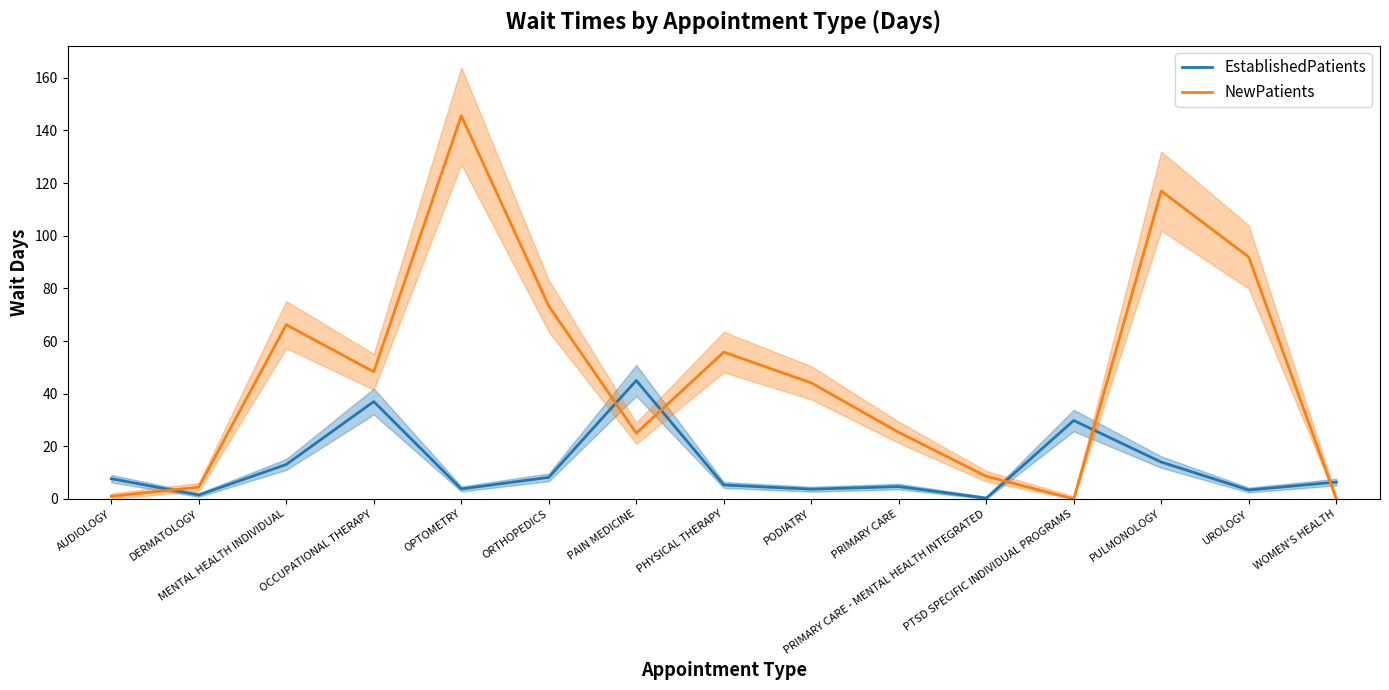

What is the approximate value of EstablishedPatients at PULMONOLOGY?

14.0